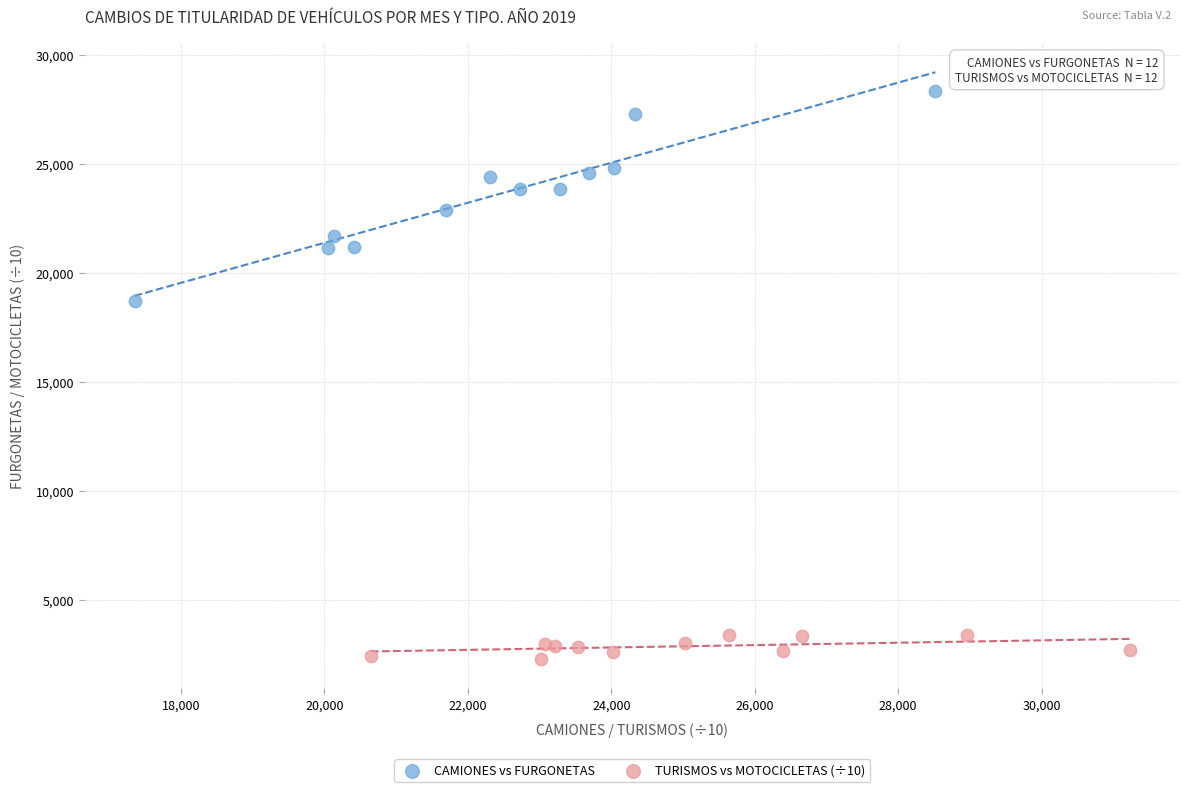

Which series contains the highest Y value?

CAMIONES vs FURGONETAS